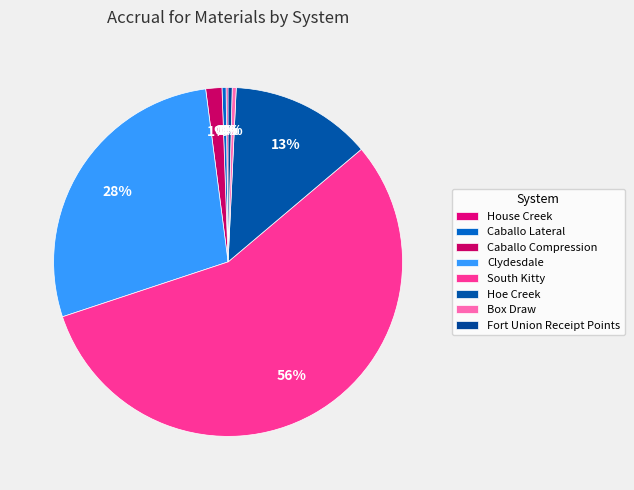

Is it true that House Creek is 0% of the pie?

True